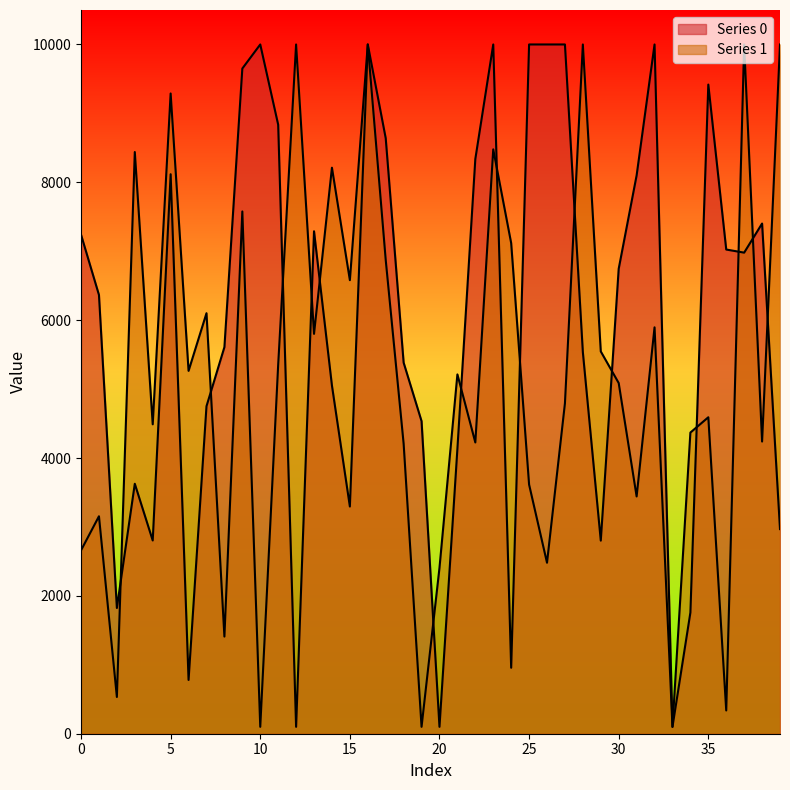

At which category does the chart reach its minimum across all series?

12